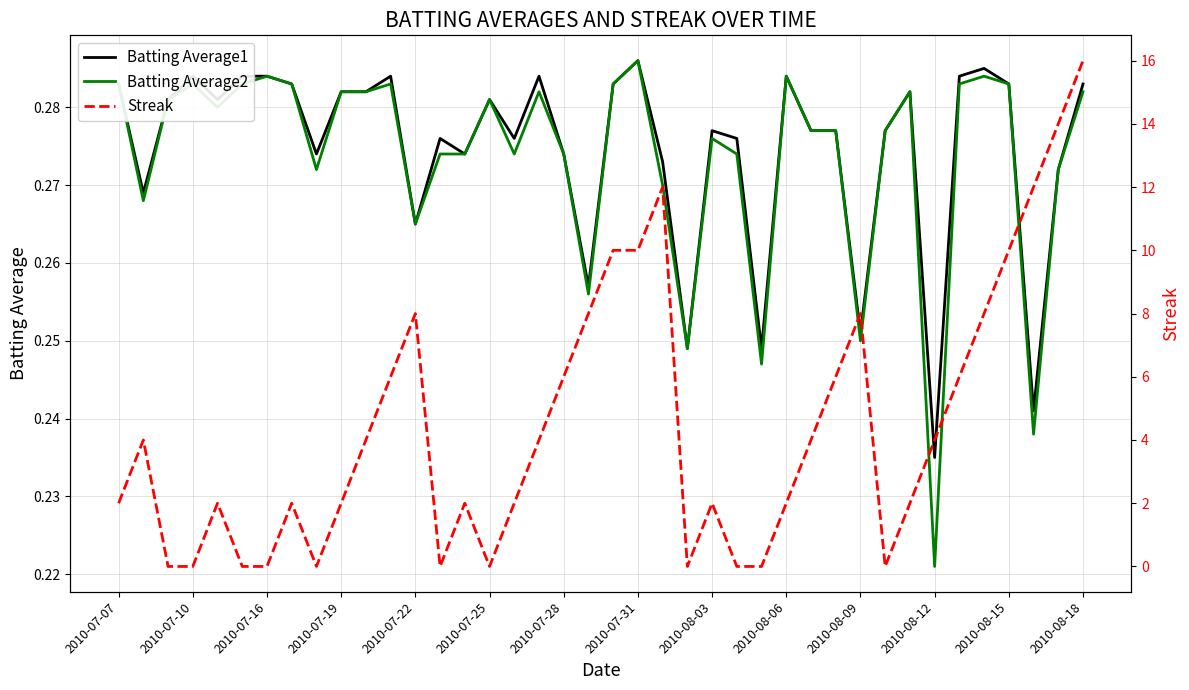

Reading right to left, list all the values displayed in this chart.

Batting Average1: 0.3	0.3	0.2	0.3	0.3	0.3	0.2	0.3	0.3	0.3	0.3	0.3	0.3	0.2	0.3	0.3	0.2	0.3	0.3	0.3	0.3	0.3	0.3	0.3	0.3	0.3	0.3	0.3	0.3	0.3	0.3	0.3	0.3	0.3	0.3	0.3	0.3	0.3	0.3	0.3
Batting Average2: 0.3	0.3	0.2	0.3	0.3	0.3	0.2	0.3	0.3	0.2	0.3	0.3	0.3	0.2	0.3	0.3	0.2	0.3	0.3	0.3	0.3	0.3	0.3	0.3	0.3	0.3	0.3	0.3	0.3	0.3	0.3	0.3	0.3	0.3	0.3	0.3	0.3	0.3	0.3	0.3
Streak: 16.0	14.0	12.0	10.0	8.0	6.0	4.0	2.0	0.0	8.0	6.0	4.0	2.0	0.0	0.0	2.0	0.0	12.0	10.0	10.0	8.0	6.0	4.0	2.0	0.0	2.0	0.0	8.0	6.0	4.0	2.0	0.0	2.0	0.0	0.0	2.0	0.0	0.0	4.0	2.0